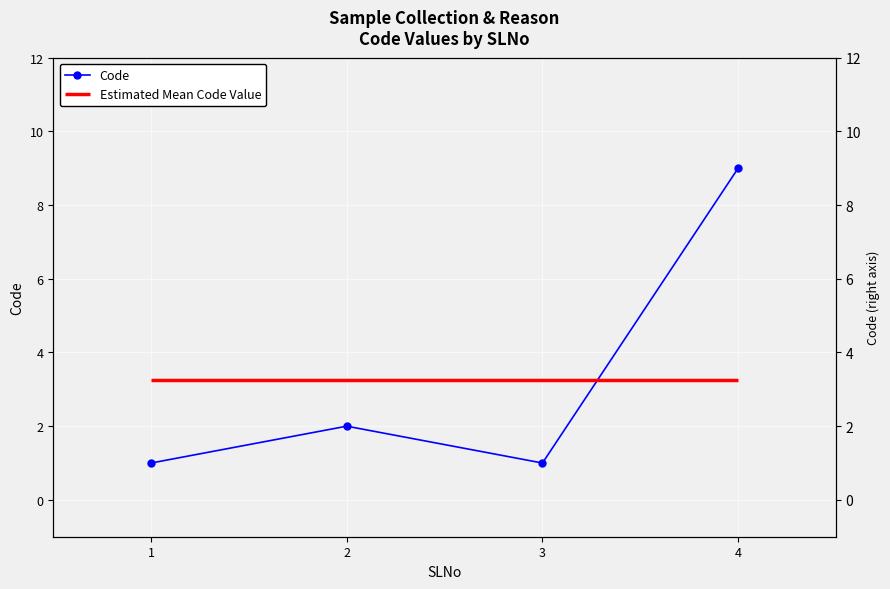

The value at 2 is 2. True or false?

True